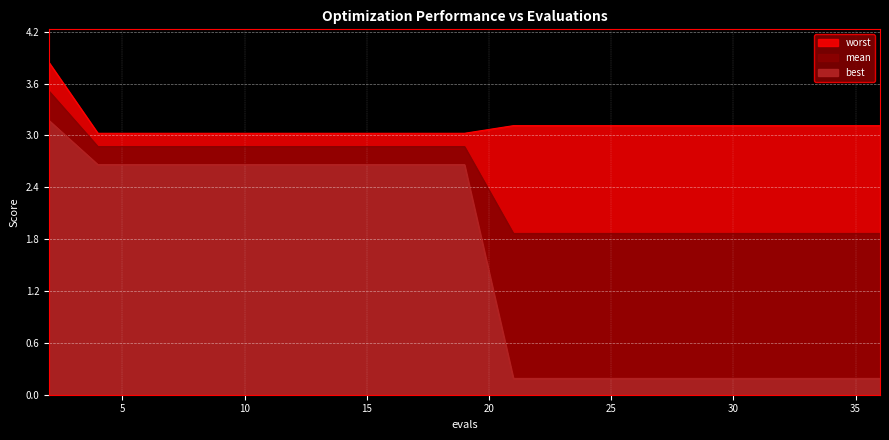

Rank the series by their average value, from lowest to highest.

best, mean, worst